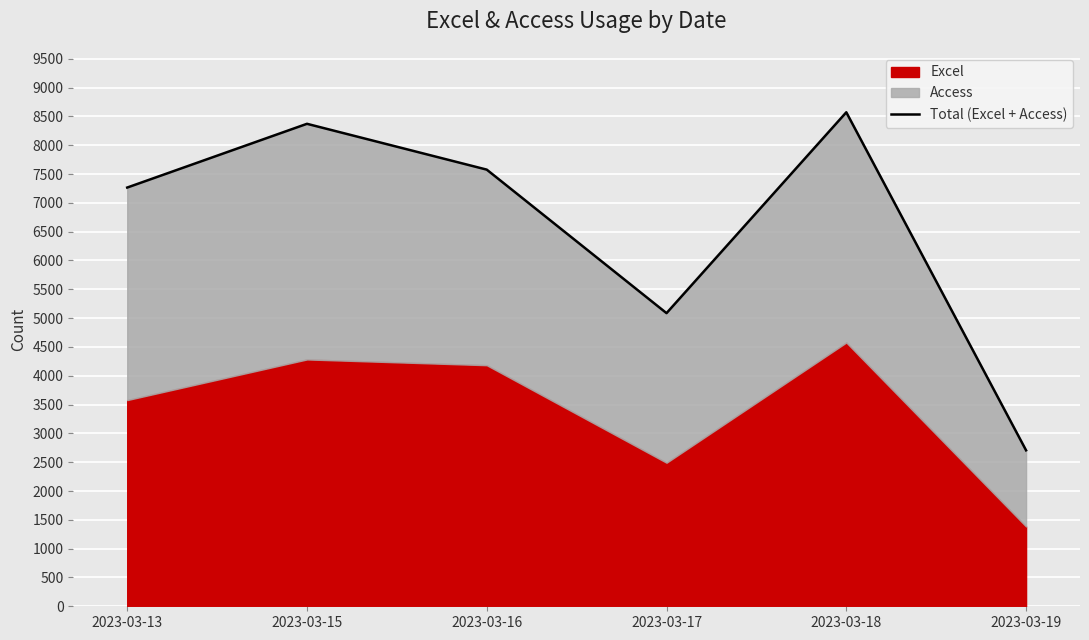

What is the smallest value displayed?

2706